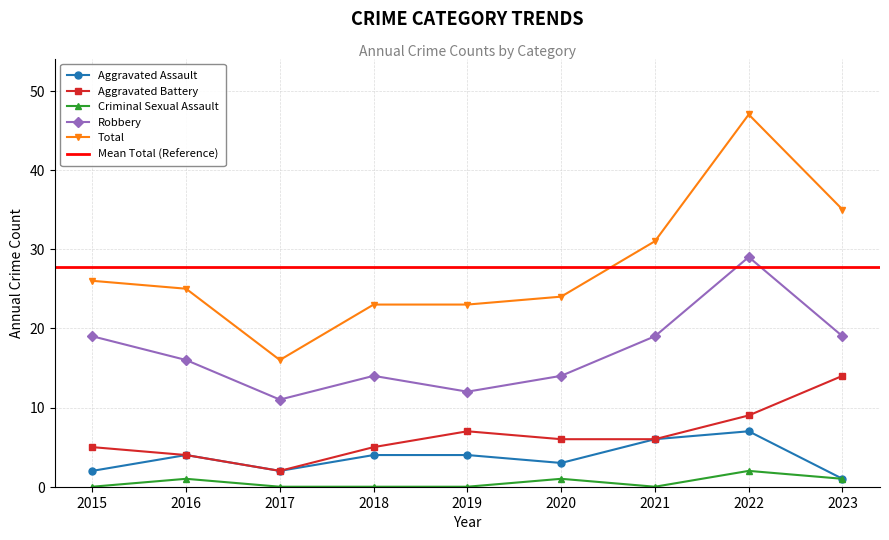

Reading right to left, list all the values displayed in this chart.

Aggravated Assault: 1	7	6	3	4	4	2	4	2
Aggravated Battery: 14	9	6	6	7	5	2	4	5
Criminal Sexual Assault: 1	2	0	1	0	0	0	1	0
Robbery: 19	29	19	14	12	14	11	16	19
Total: 35	47	31	24	23	23	16	25	26